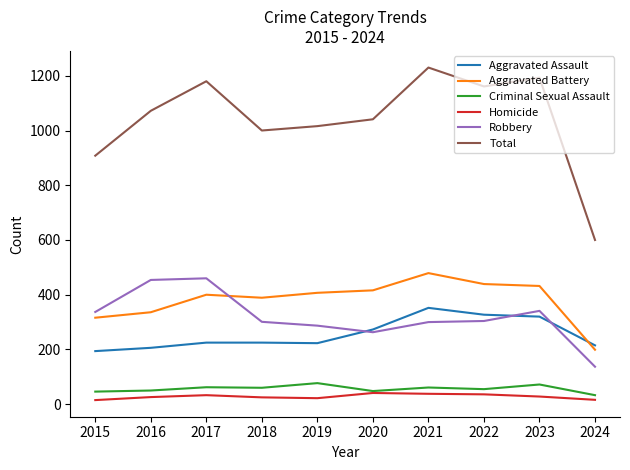

What is the spread (max minus min) of values at 2023?

1165